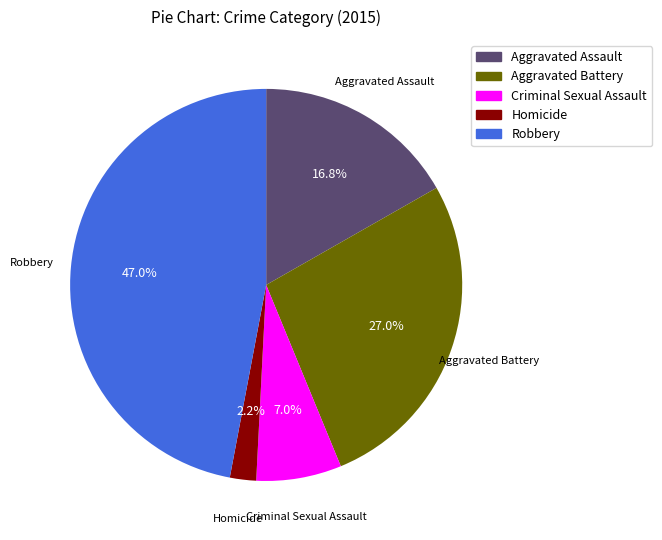

Which category has the biggest portion of the pie?

Robbery